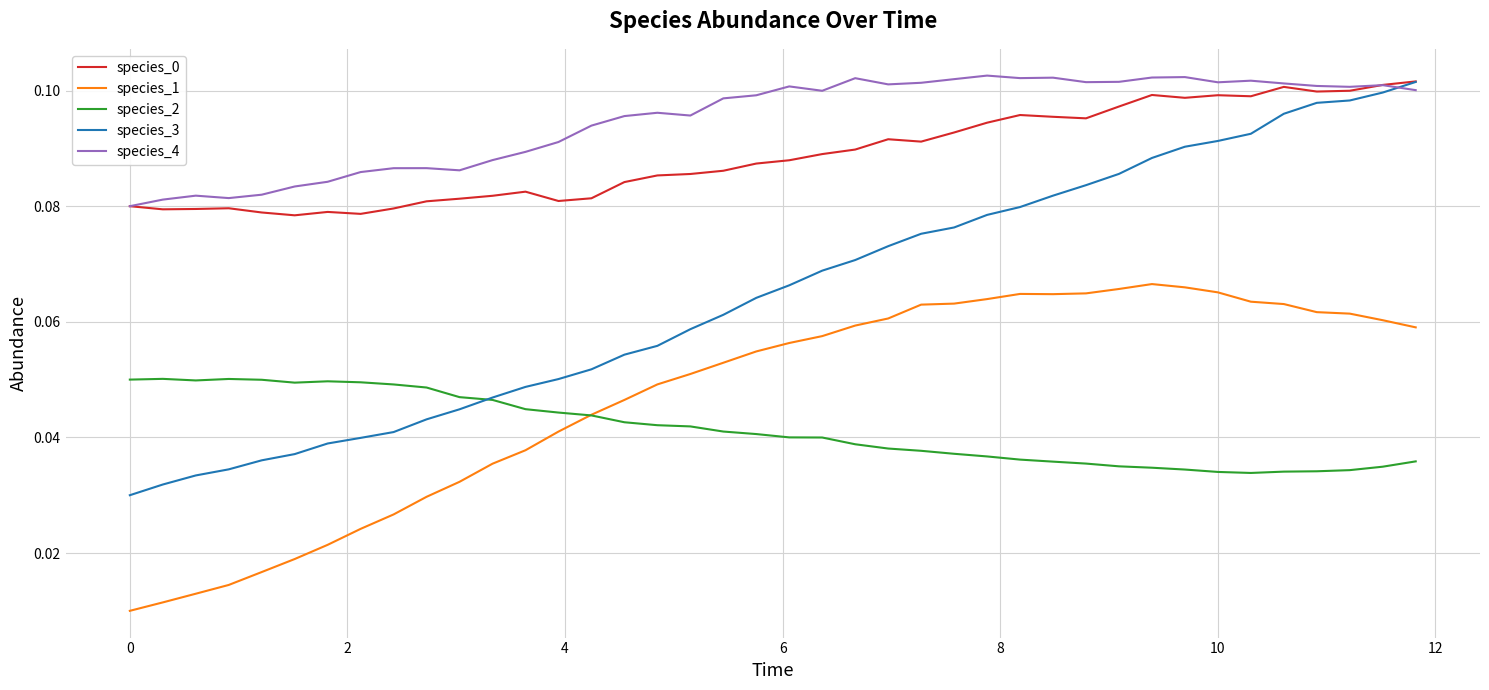

True or false: species_0 and species_1 cross at least once.

False